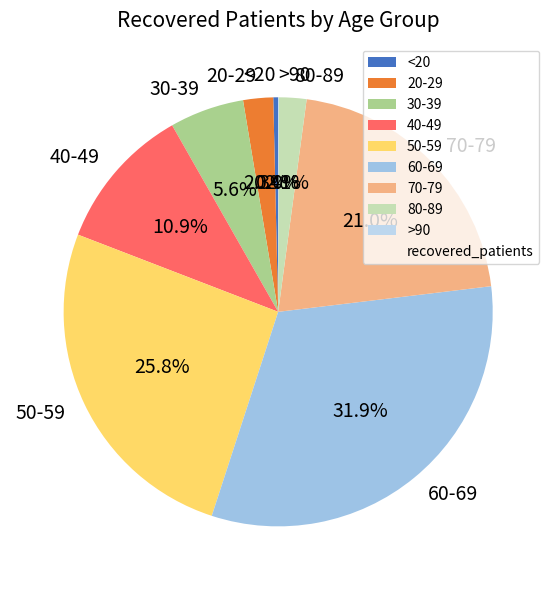

What is the largest slice in the pie chart?

60-69